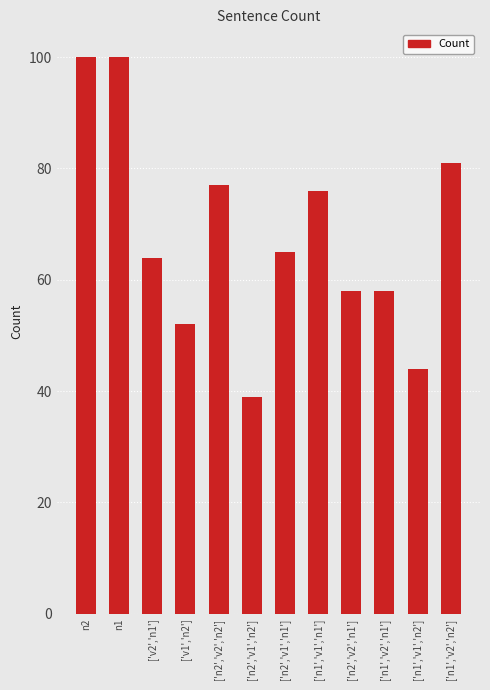

Reading right to left, transcribe all the data shown in this chart.

81	44	58	58	76	65	39	77	52	64	100	100